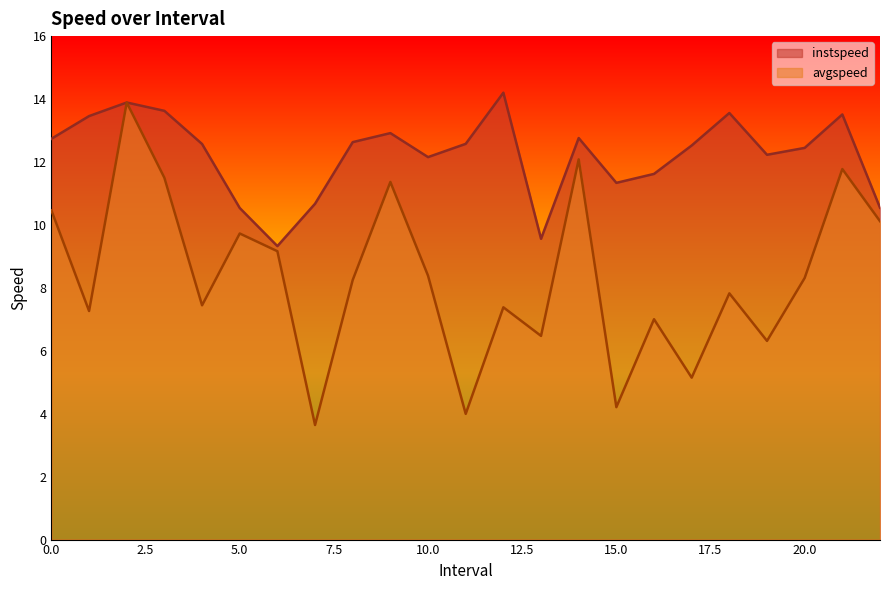

At how many categories does at least one series exceed 4?

23